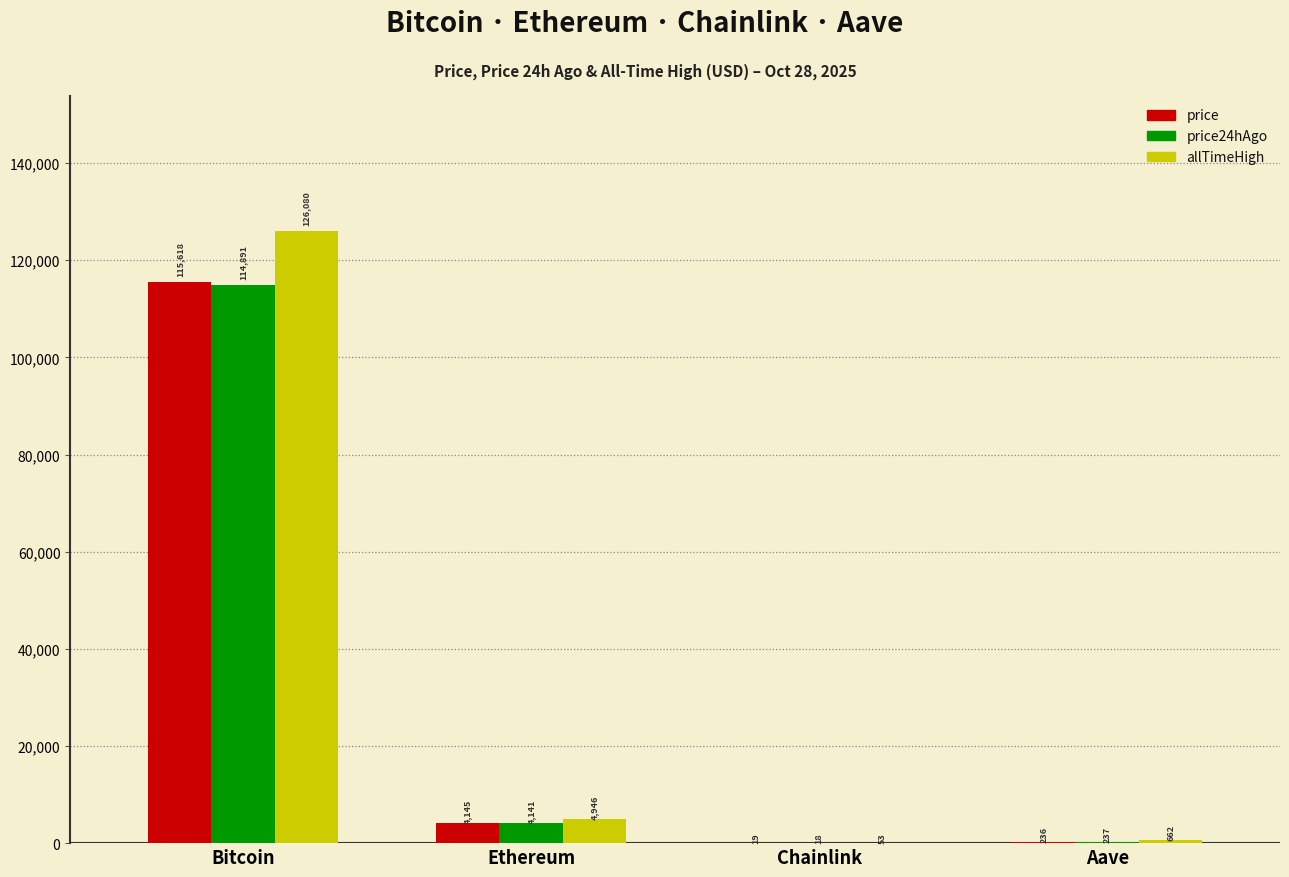

Is the value of price at Ethereum greater than the value of price24hAgo at Ethereum?

Yes